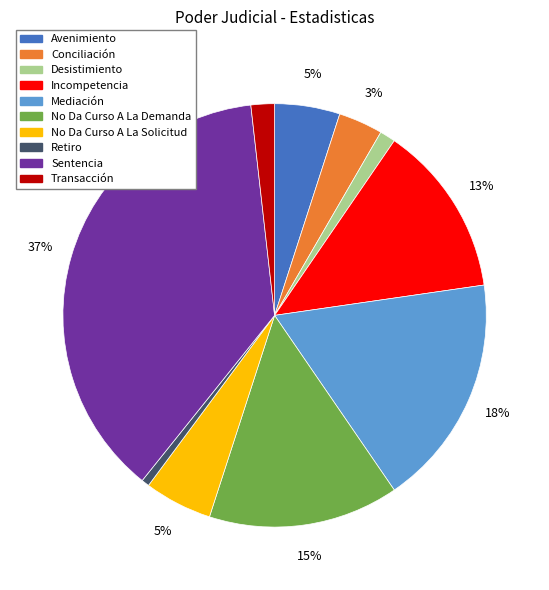

To the nearest percent, what is the combined percentage of Retiro and Desistimiento?

2%